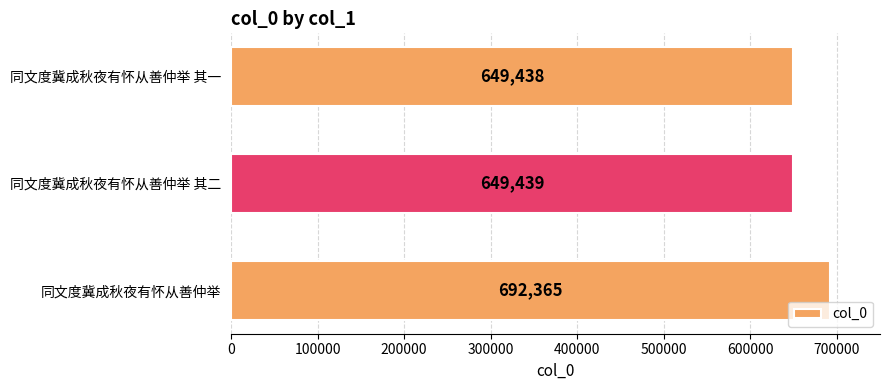

How many values are below 649439?

1